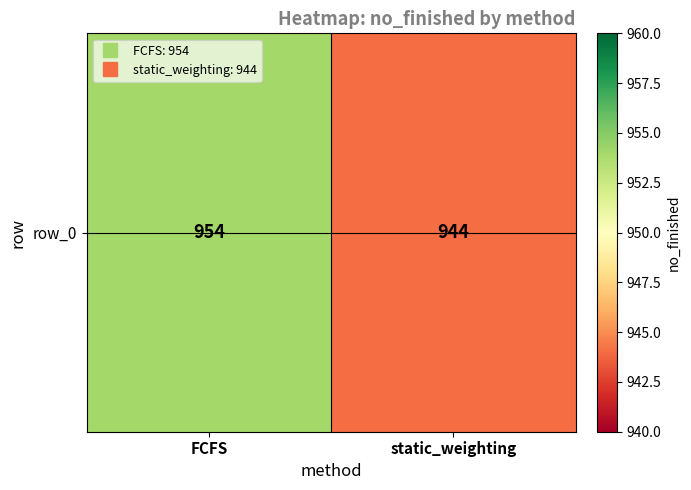

True or false: the data shows 944 at static_weighting.

True